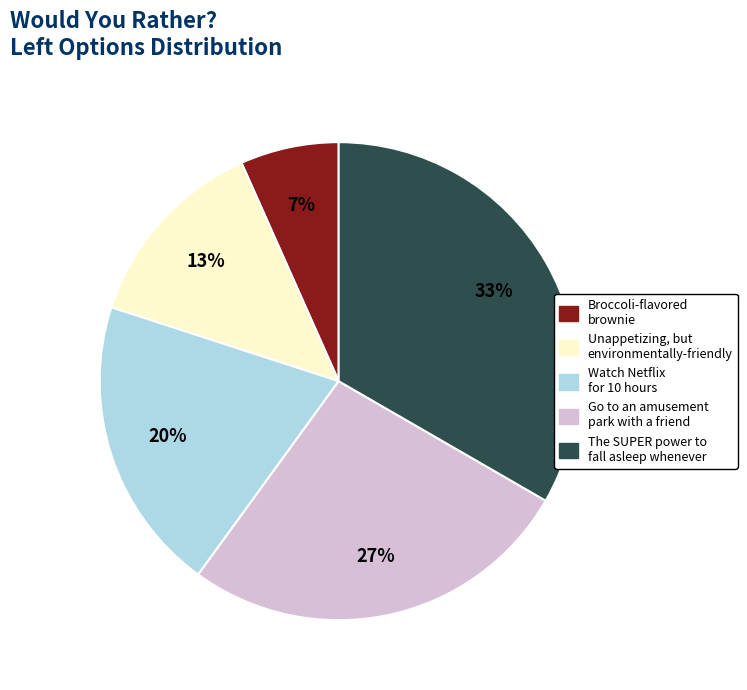

How many segments does this pie chart have?

5